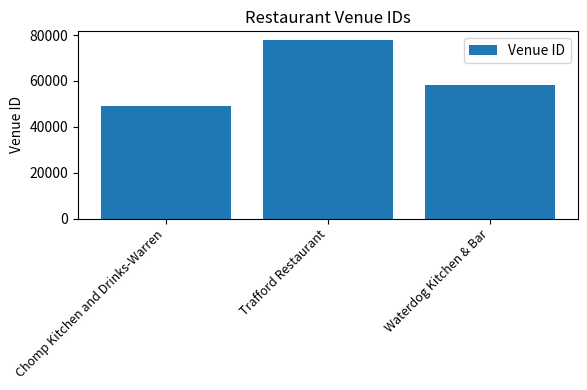

What is the label of the 1st bar from the right?

Waterdog Kitchen & Bar